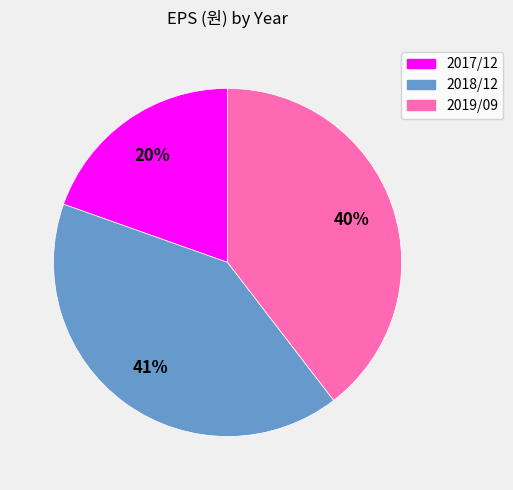

To the nearest percent, what is the average slice percentage?

33%